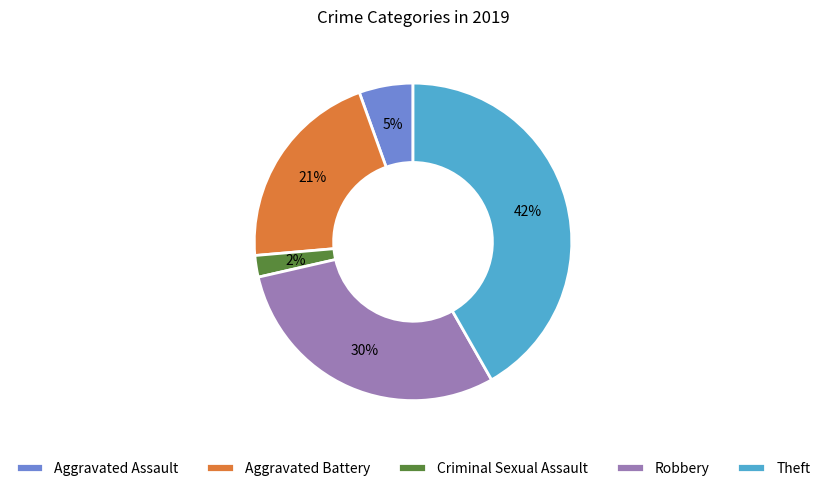

Between Aggravated Battery and Theft, which is larger?

Theft